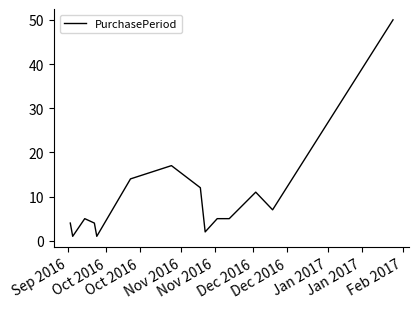

What is the difference between the maximum and minimum values?

49